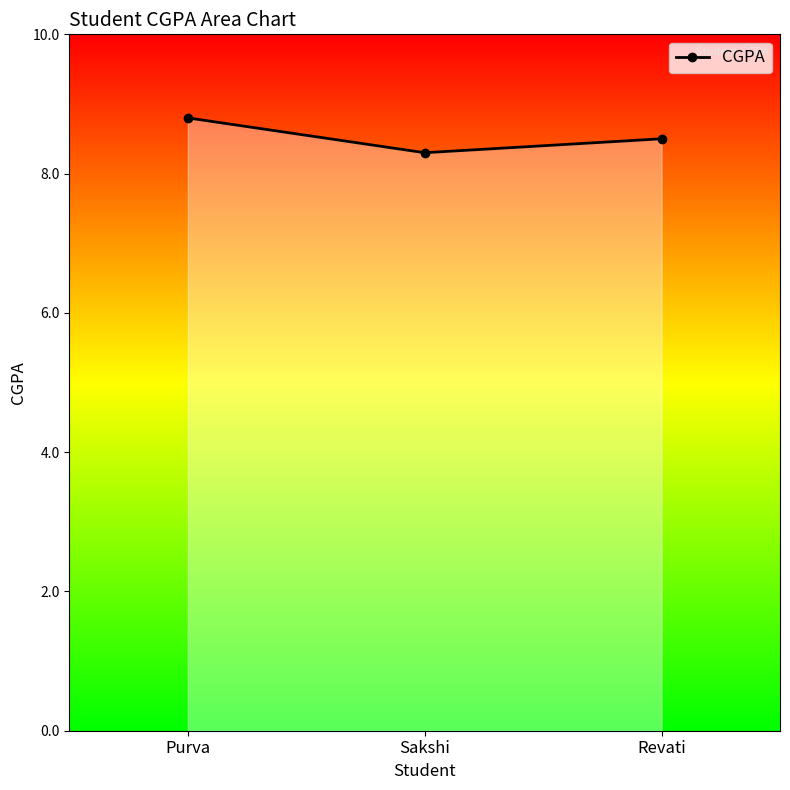

How many distinct data groups are displayed?

1